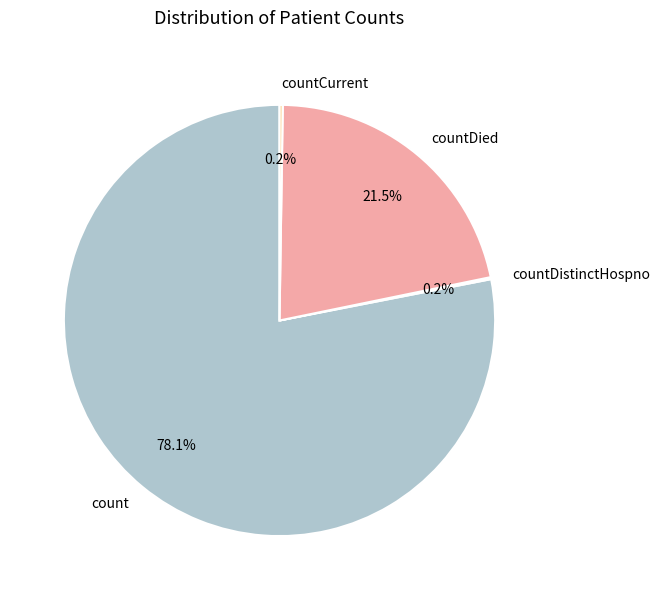

Is it true that count is 71% of the pie?

False